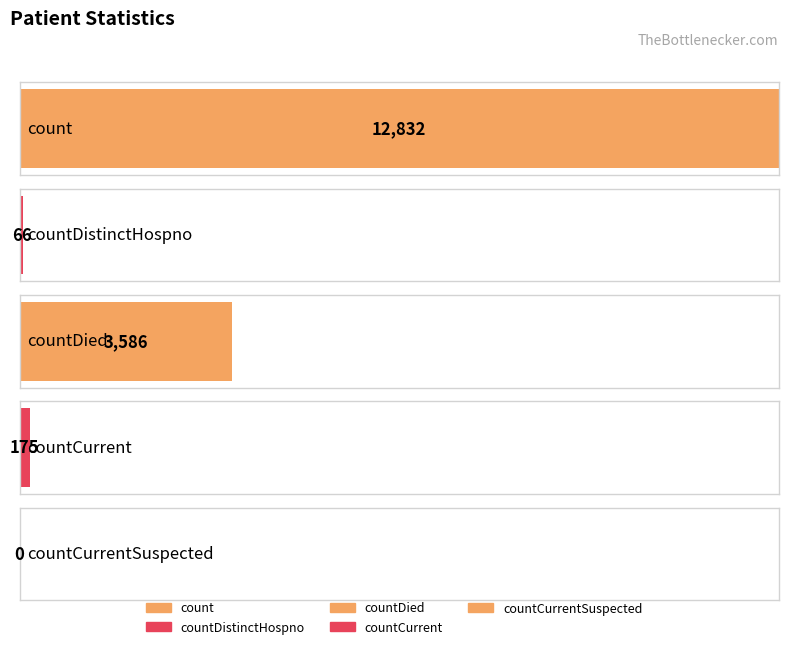

Reading right to left, what are all the values shown in this chart?

0	175	3586	66	12832